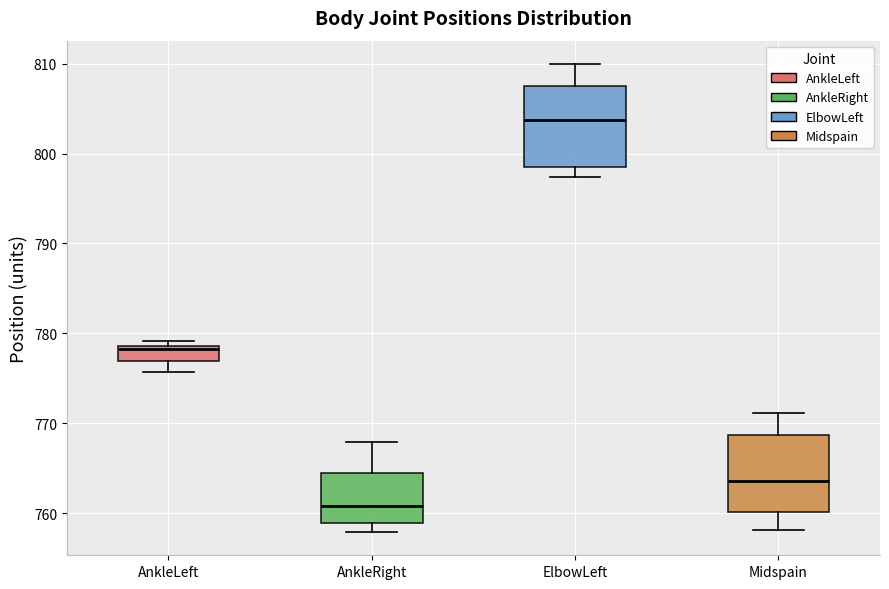

Where is the upper edge of the box for AnkleLeft on the y-axis? The values are not printed on the chart, so give them approximately, as read against the axis.

779